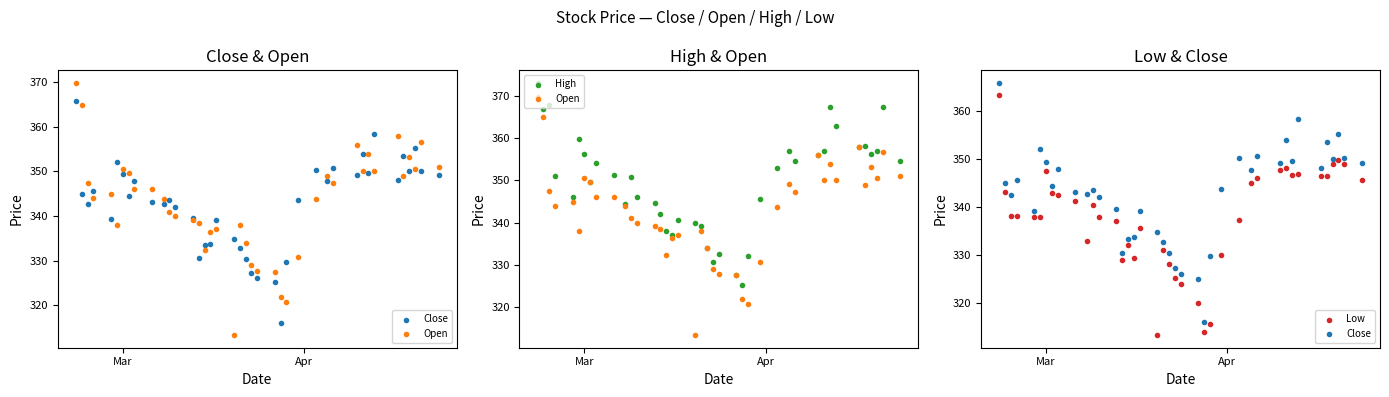

Which series has the largest Y range (max minus min)?

Open